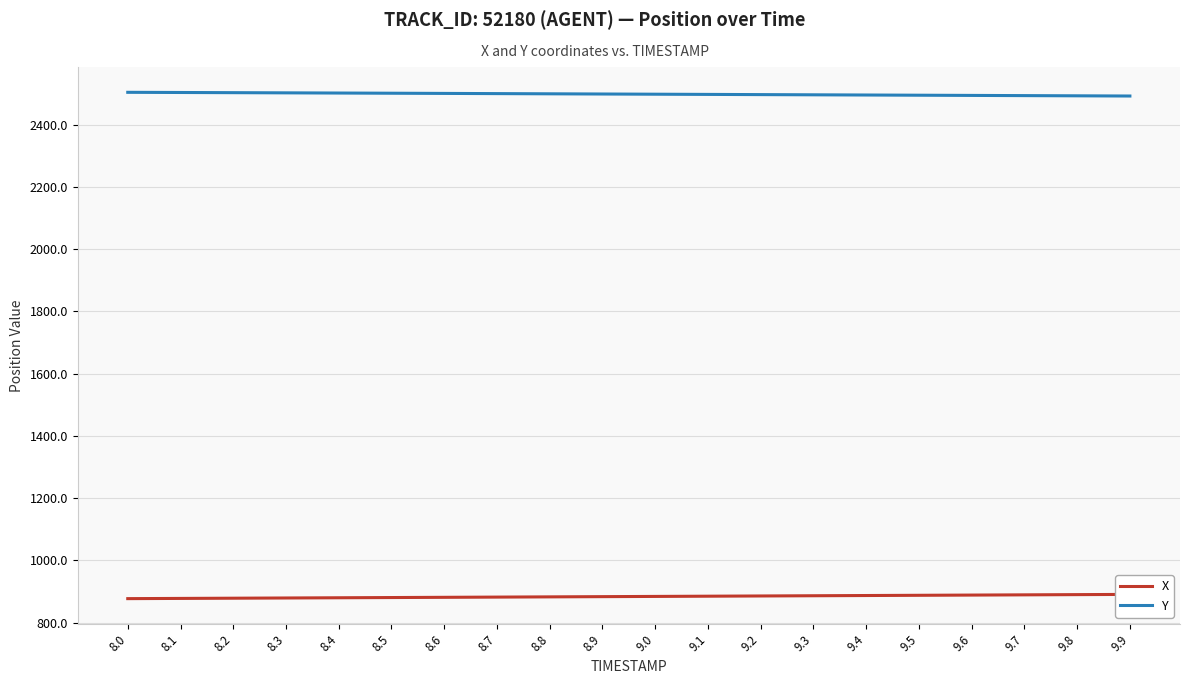

List the series in order of their peak value, lowest first.

X, Y